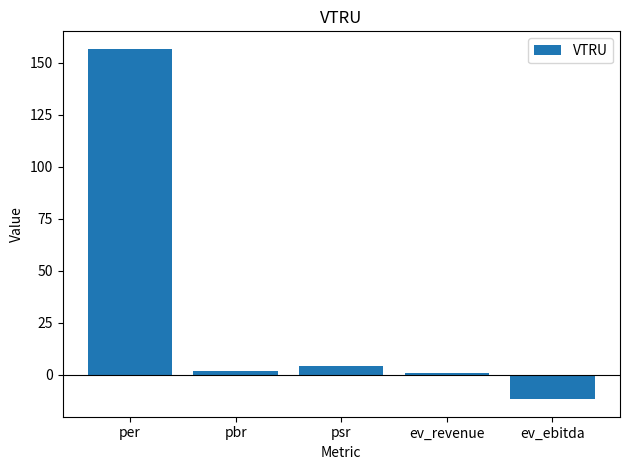

What is the average value?

30.4